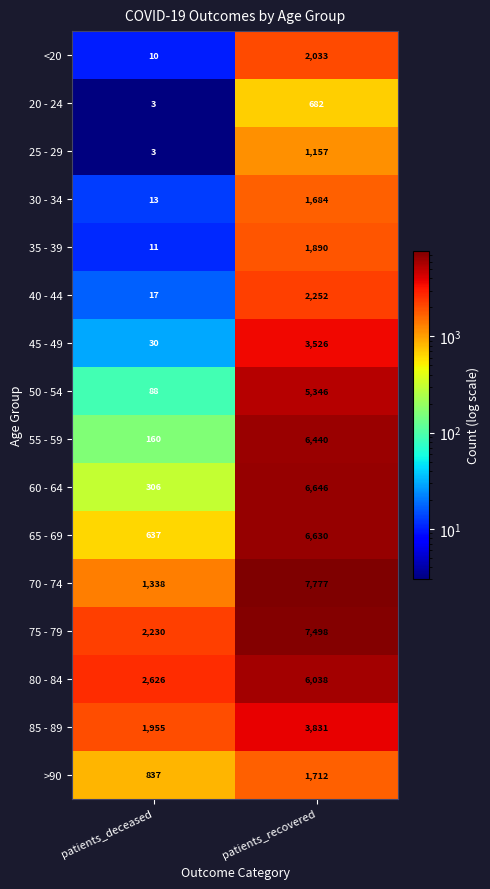

Count the number of categories in the chart.

2